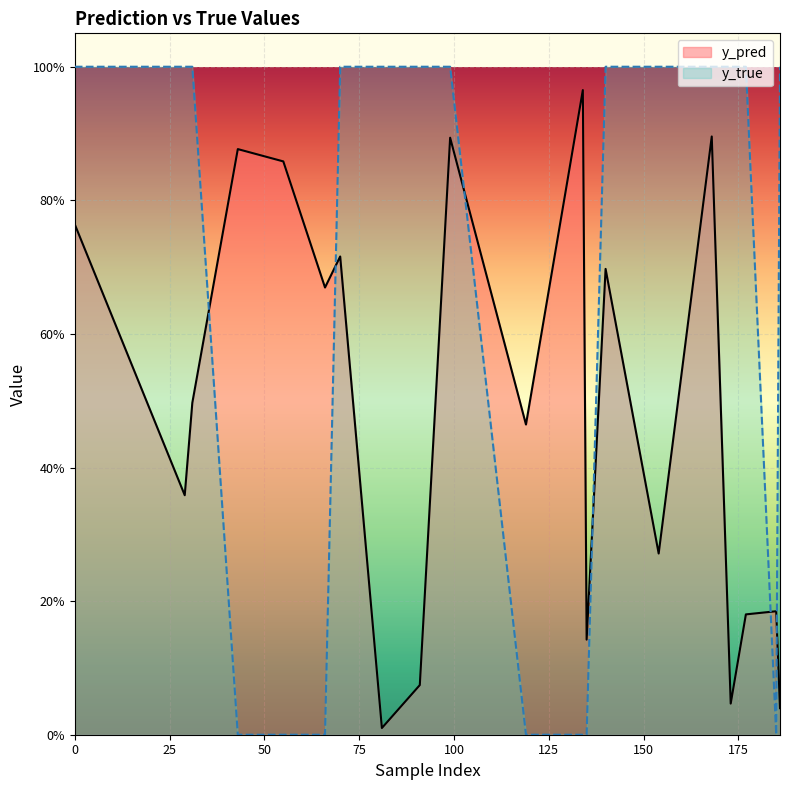

Where do y_pred and y_true first cross each other?

31 and 43